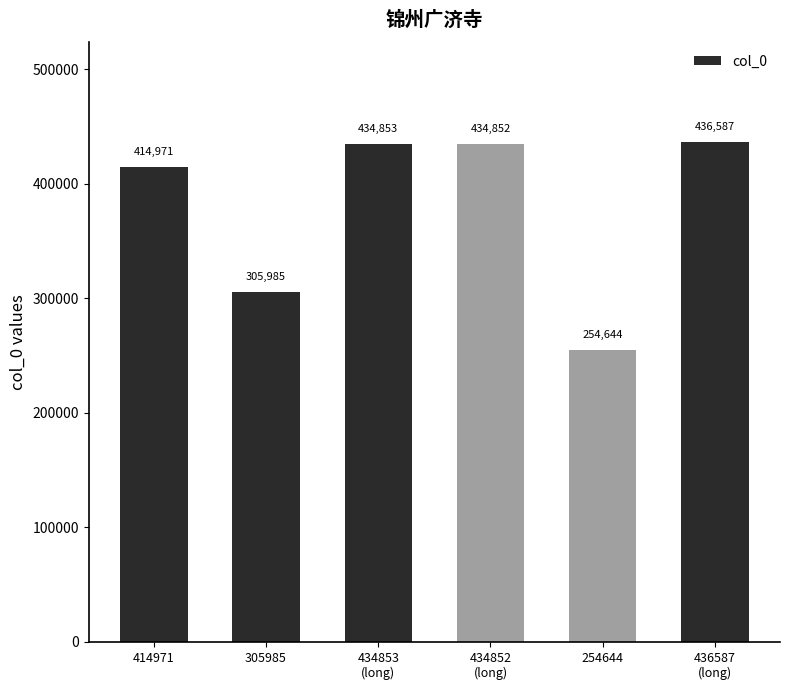

How many data points are less than 434852?

3